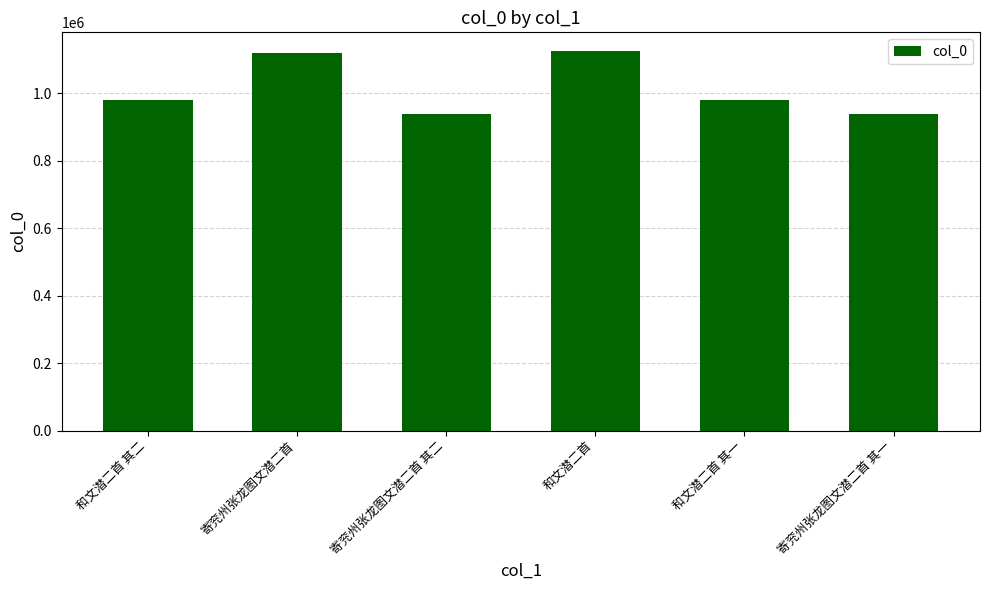

What is the change in value from 寄兖州张龙图文潜二首 to 寄兖州张龙图文潜二首 其二?

-179088